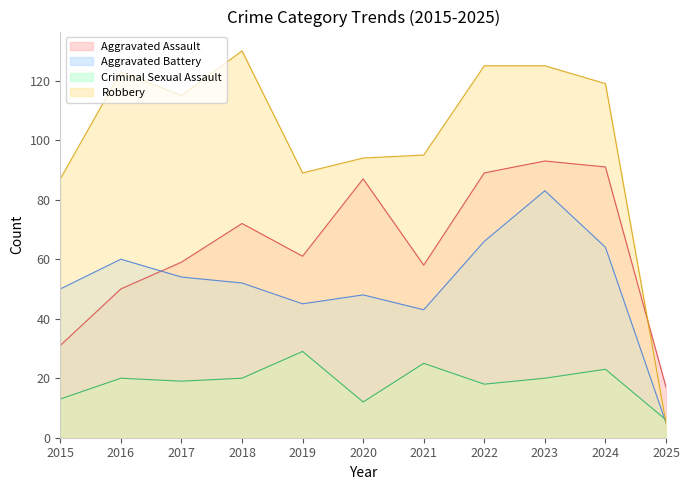

The Criminal Sexual Assault series shows 5 at 2022. True or false?

False